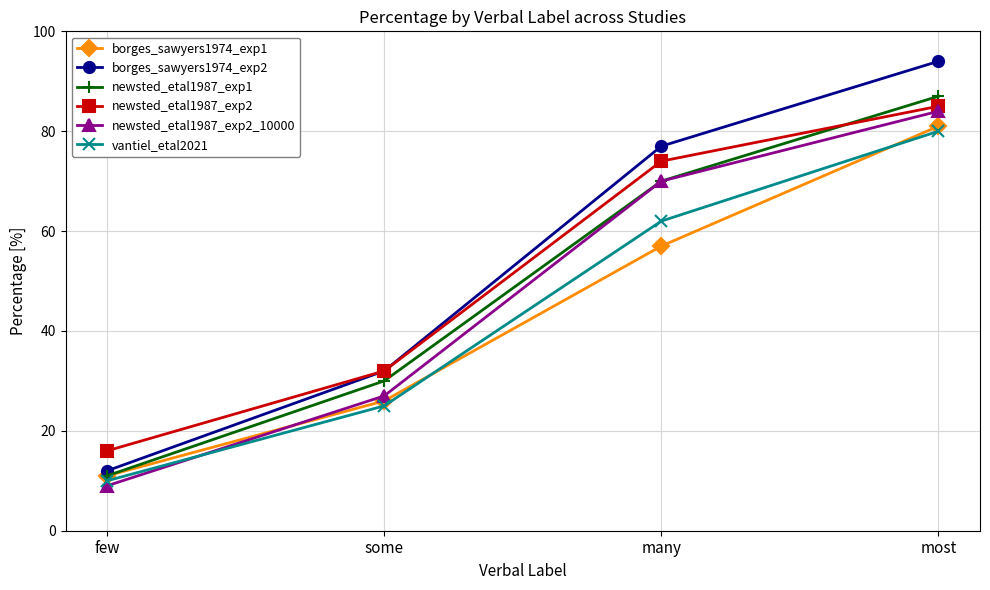

Which series has the largest total across all categories?

borges_sawyers1974_exp2